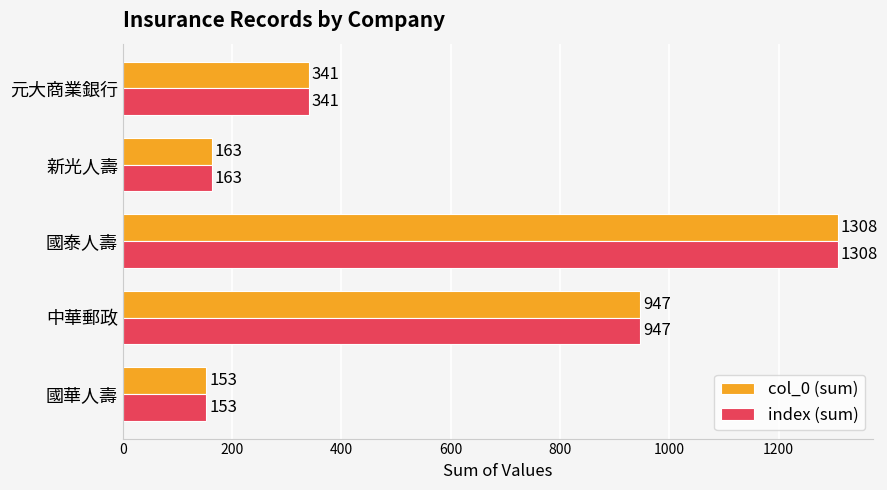

What is the difference between the second highest and minimum values in the index (sum) series?

794